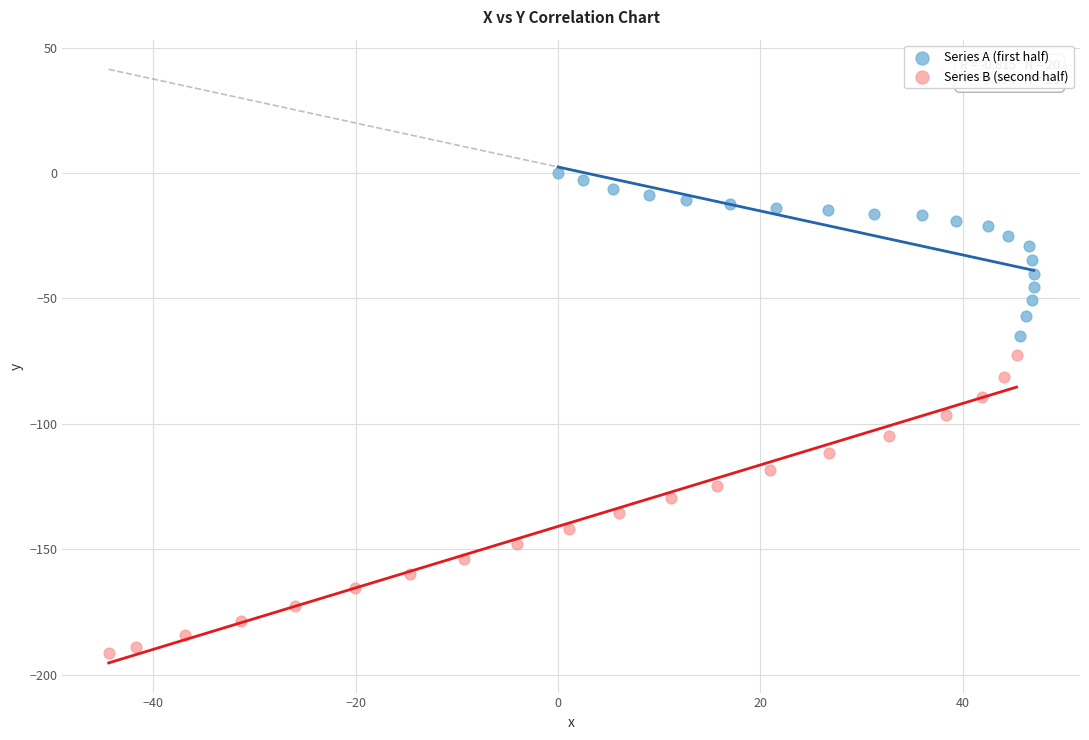

Which series contains the lowest Y value?

Series B (second half)